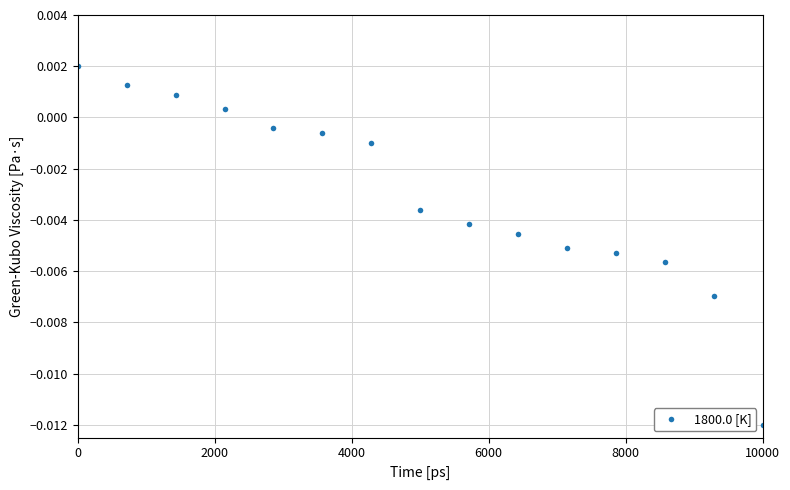

True or false: there are more than 1 points higher than both neighbors.

False